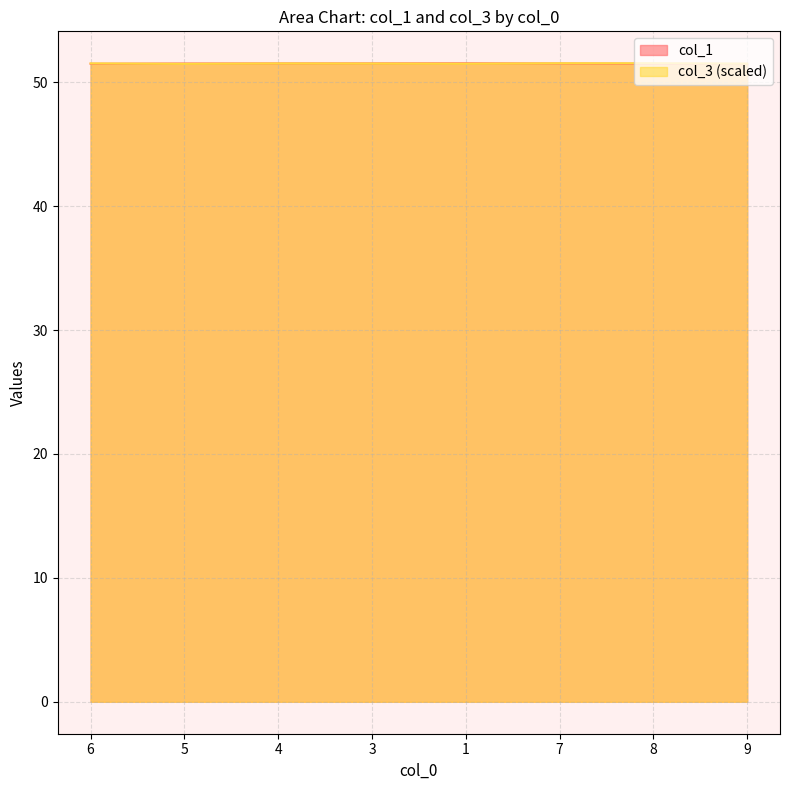

Where is the first local maximum for col_3?

4